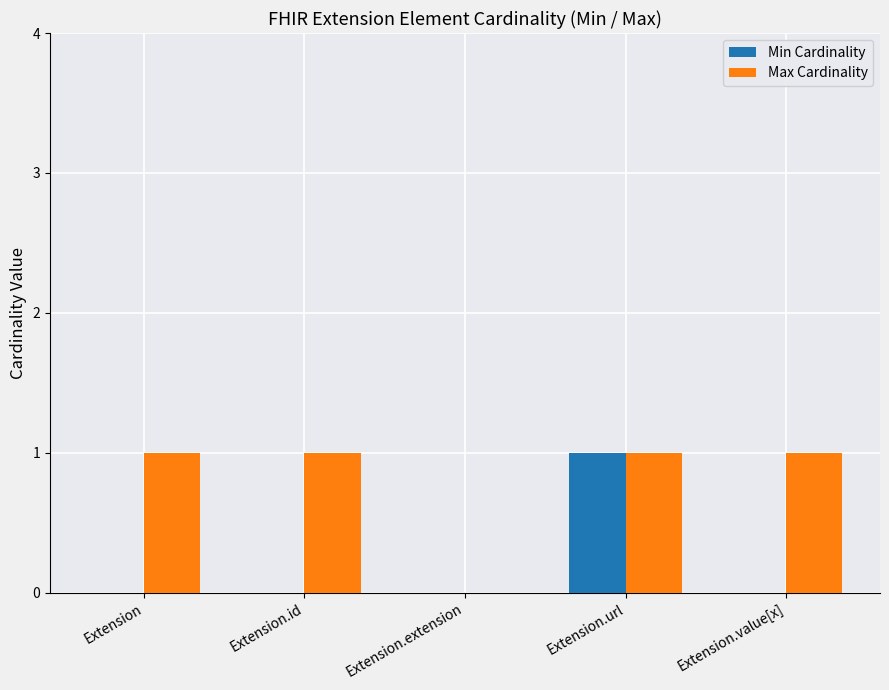

How many positive values does the Max Cardinality series have?

4